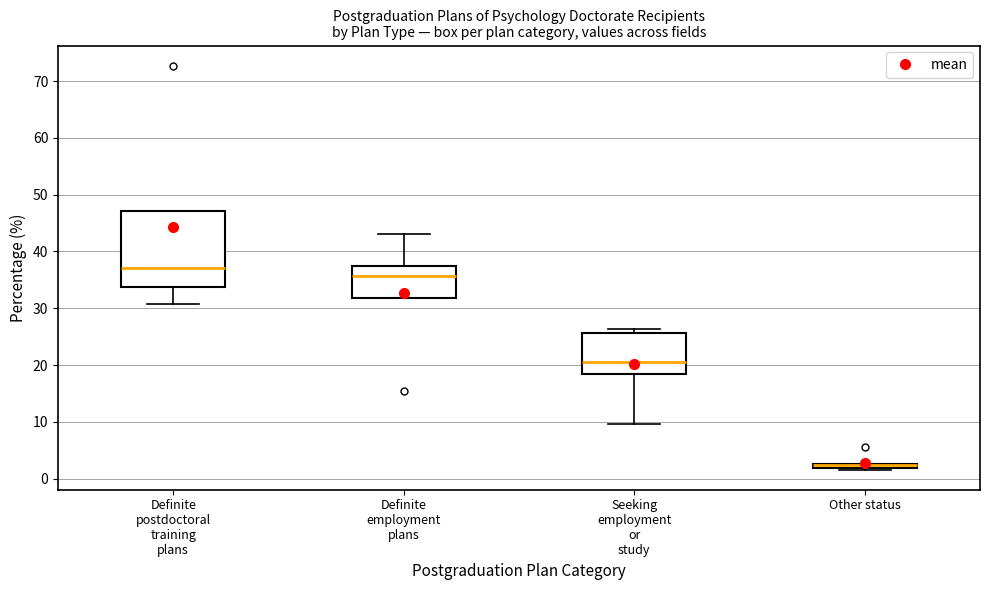

Comparing the boxes themselves (not the whiskers), which one is the tallest?

Definite postdoctoral training plans